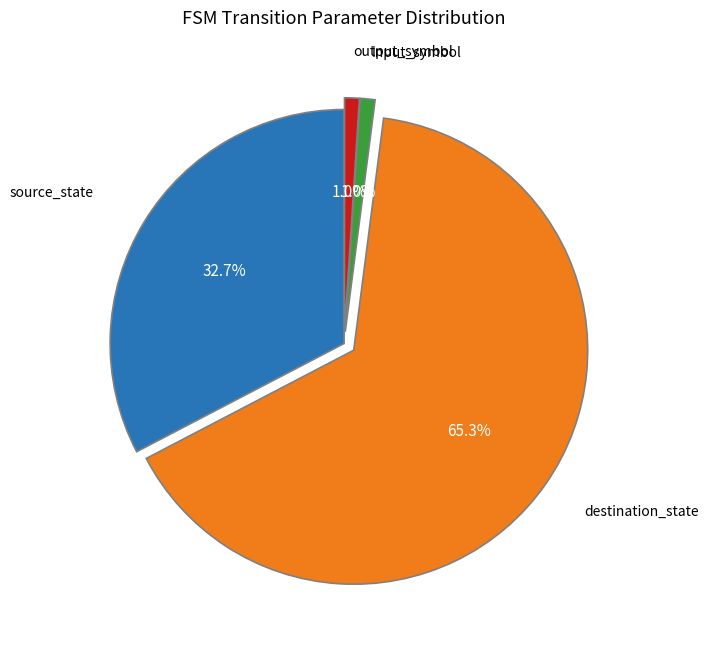

Is there any slice that represents more than half of the pie?

Yes